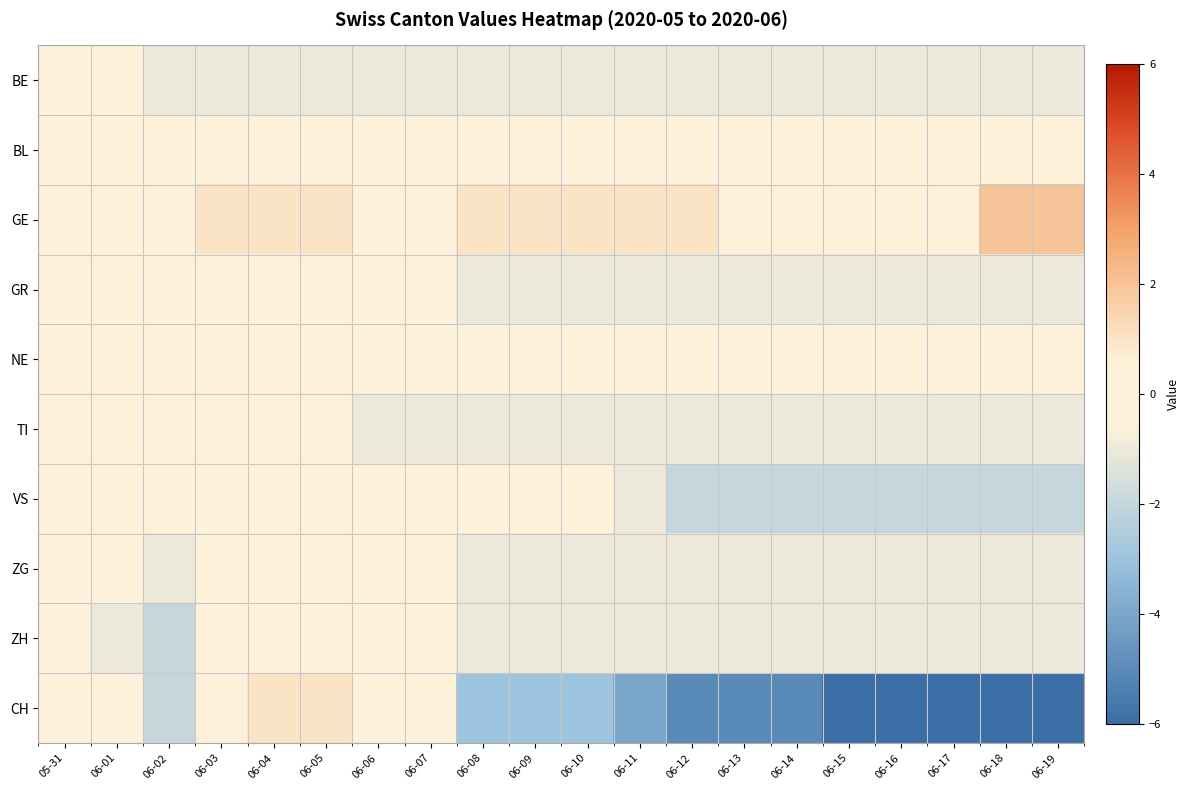

What is the spread (max minus min) of values at 06-08?

4